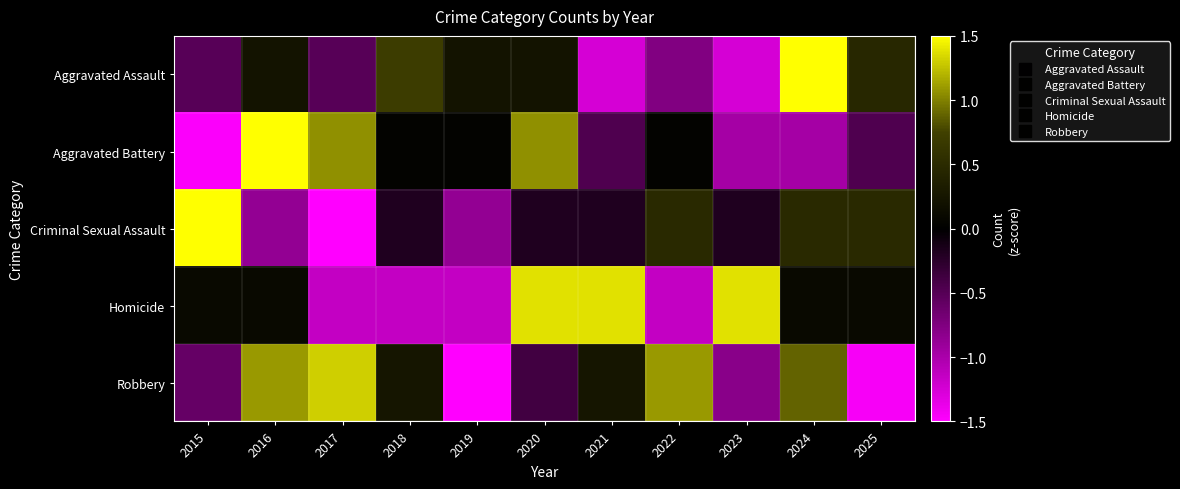

Which label corresponds to the smallest value in the chart?

2019